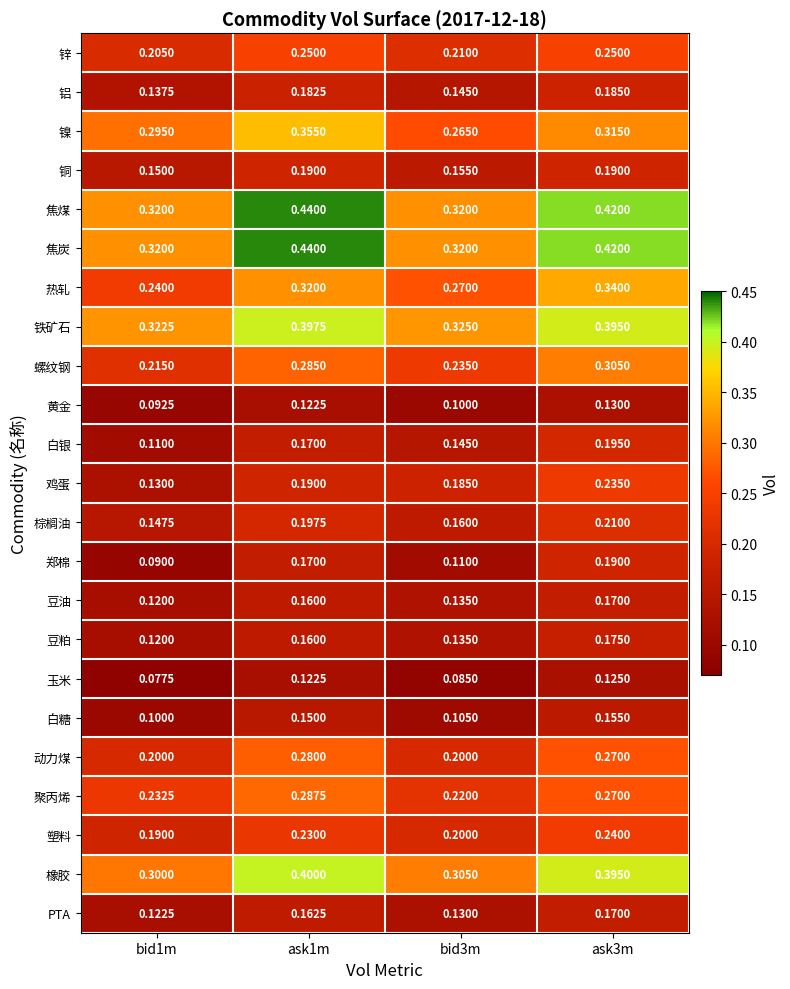

Which series changed the most between bid1m and ask3m?

鸡蛋